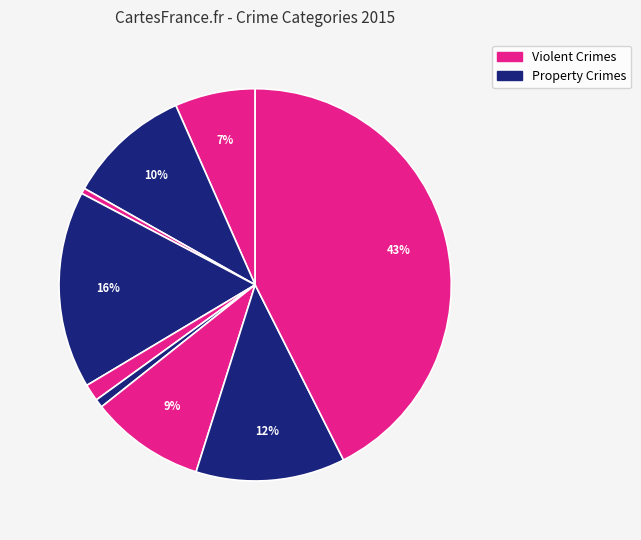

Is there any slice that represents more than half of the pie?

No